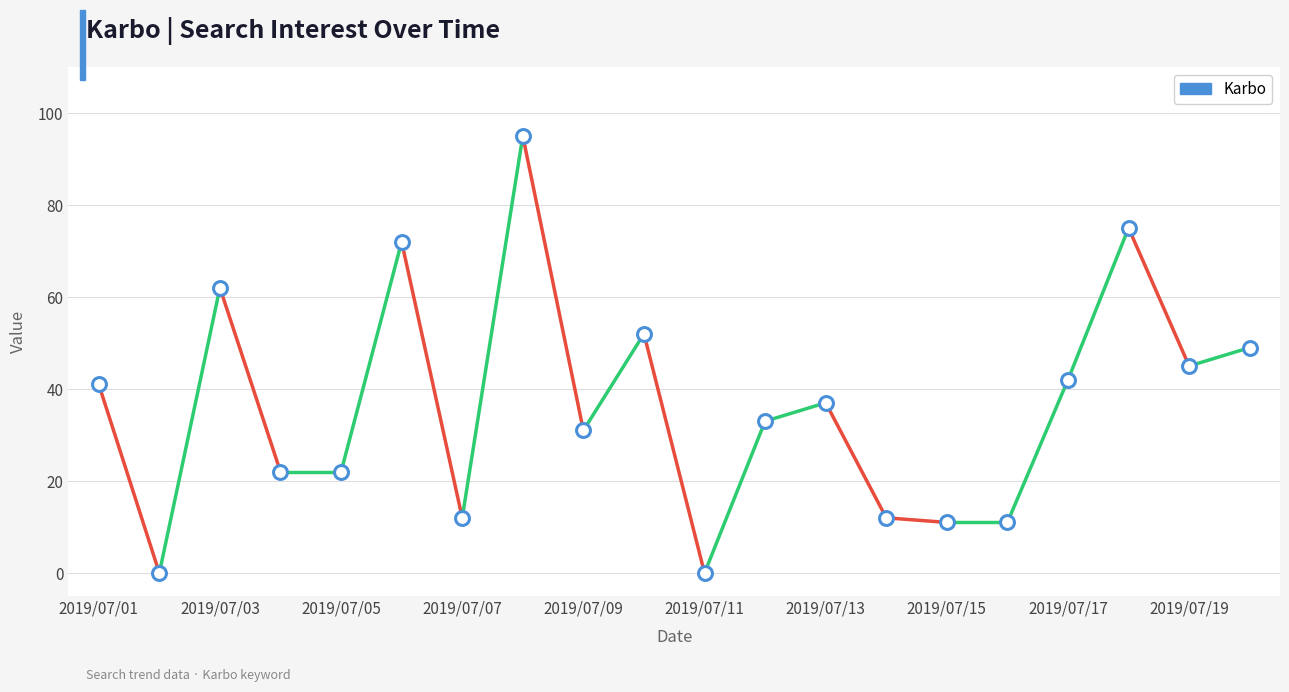

What is the range of Y values (max minus min)?

95